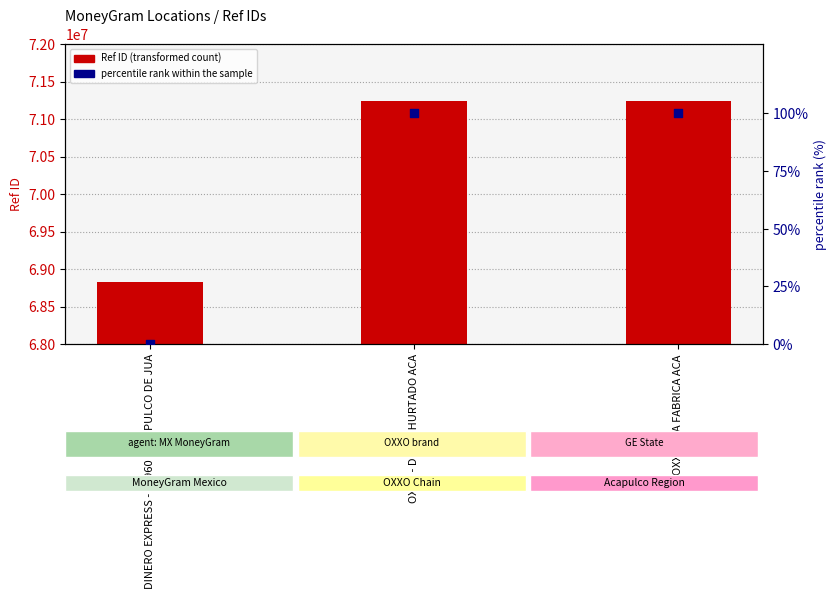

Which series has the widest spread of Y values?

Ref ID